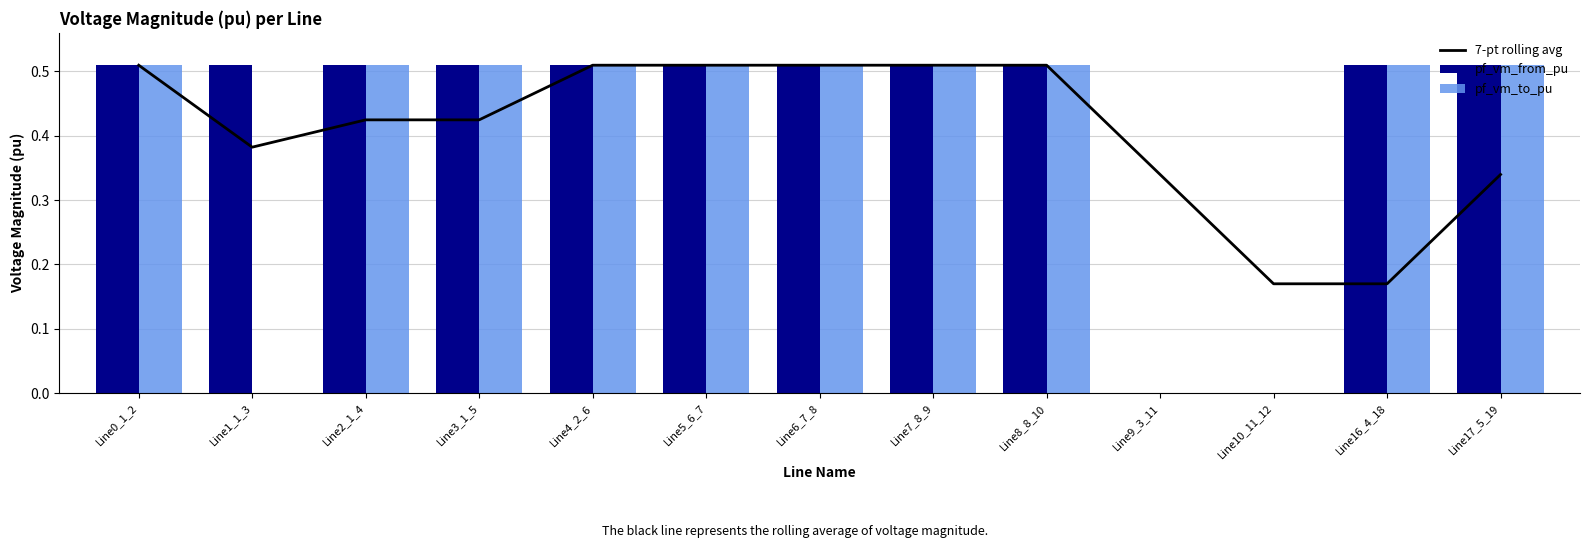

Are the bars grouped side by side (vs. stacked)?

Yes